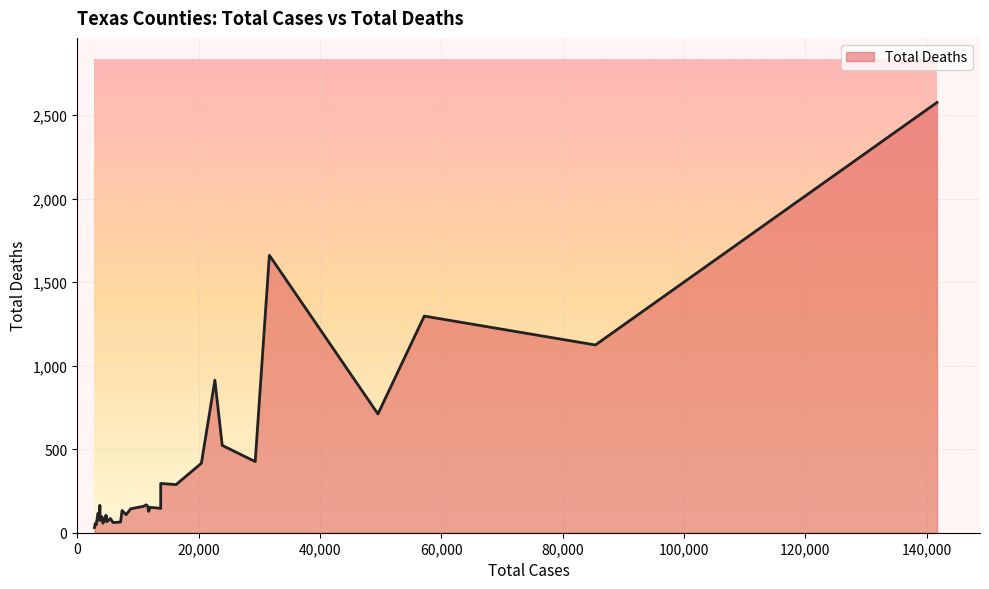

What is the difference between the maximum and minimum values?

2545